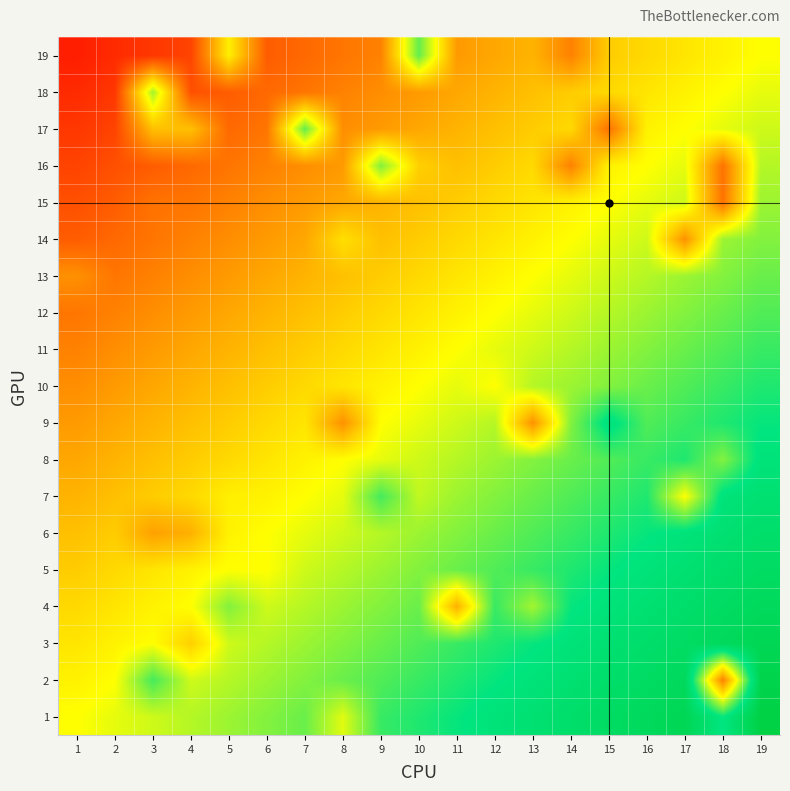

How many series are shown in this chart?

19